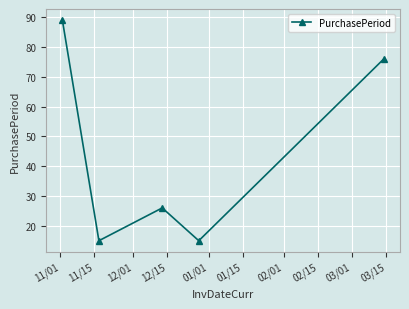

What is the value of the 5th point from the left?

76